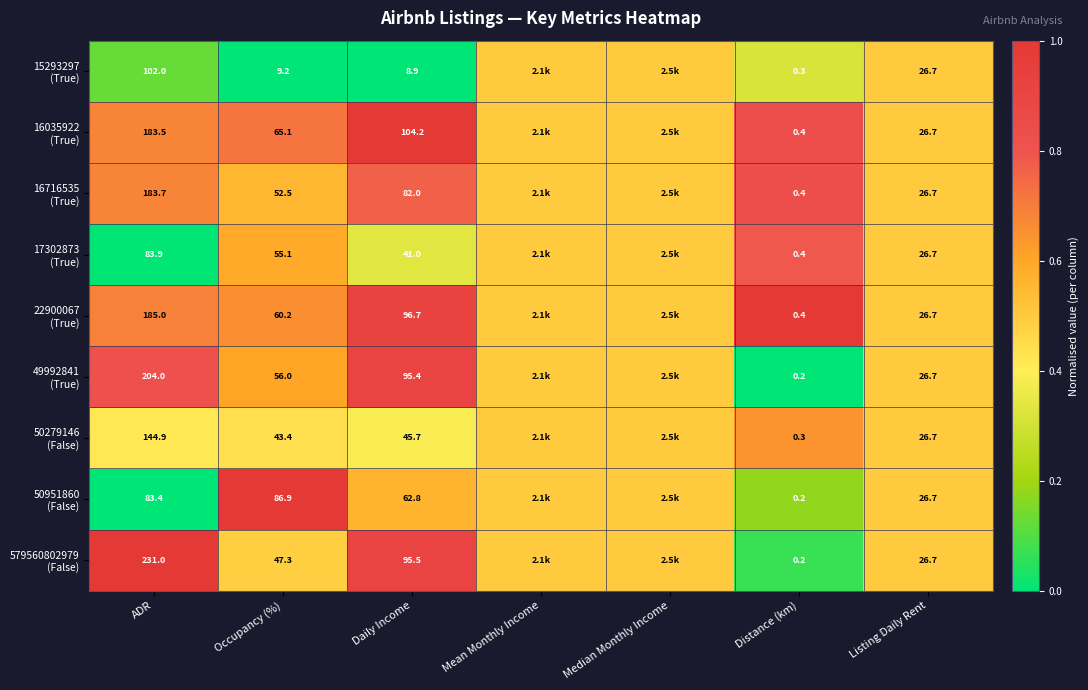

What is the total value across all series at ADR?

1401.4